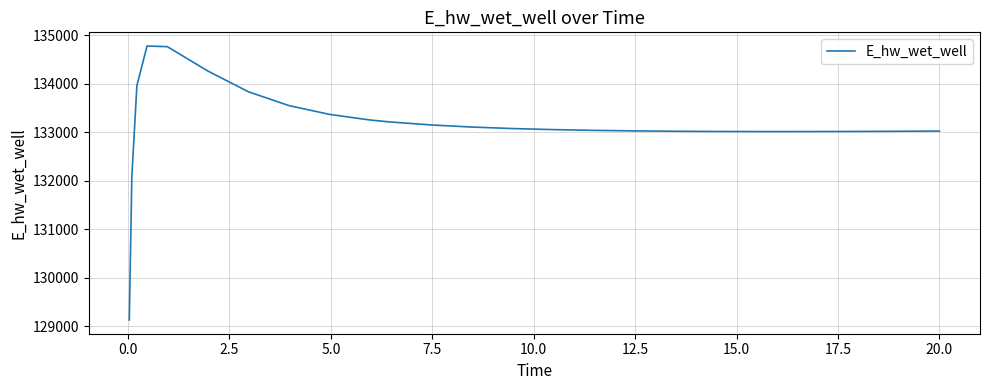

What is the smallest value displayed?

129124.4